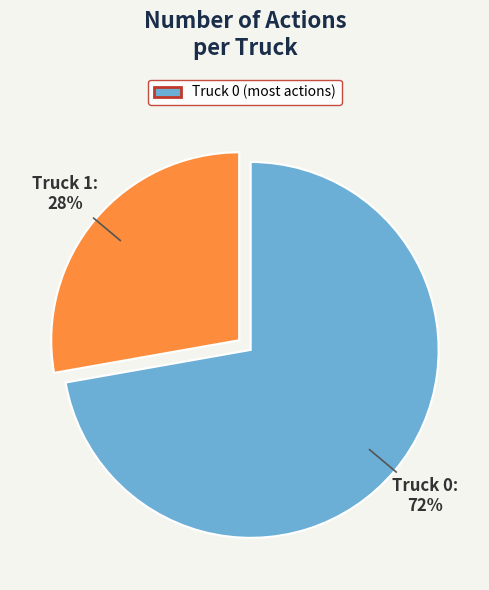

To the nearest percent, what is the difference between the Truck 1 and Truck 0 slice percentages?

44%